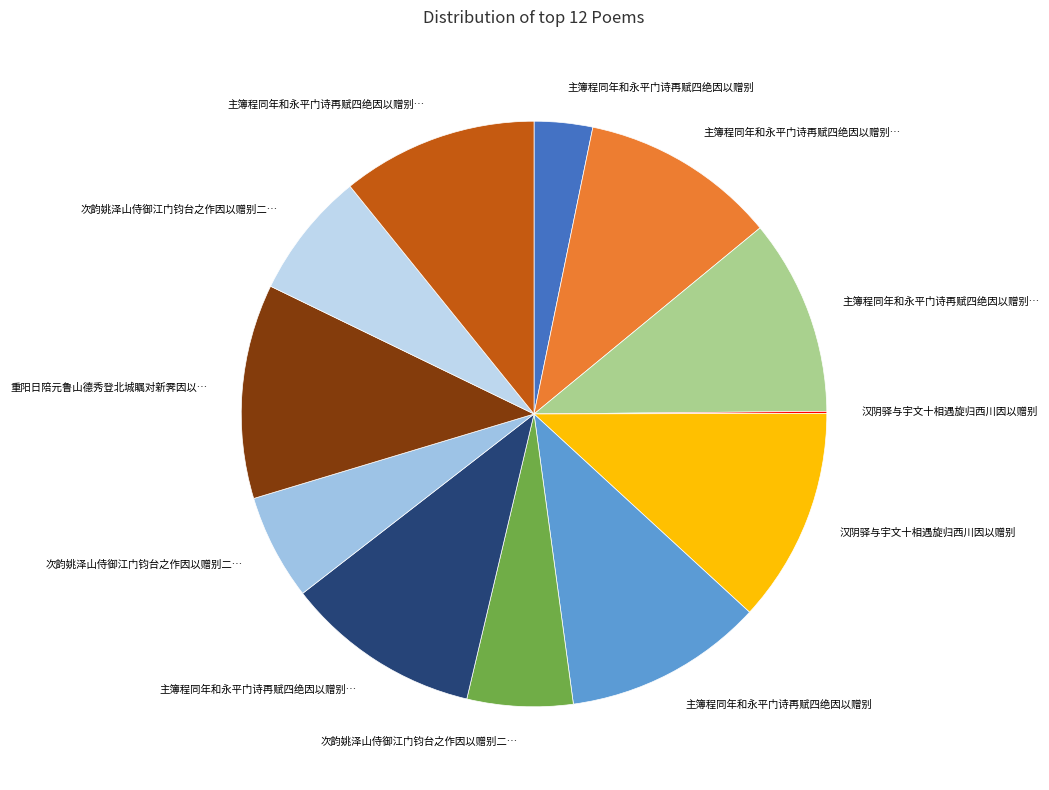

Count the number of slices in the pie.

12